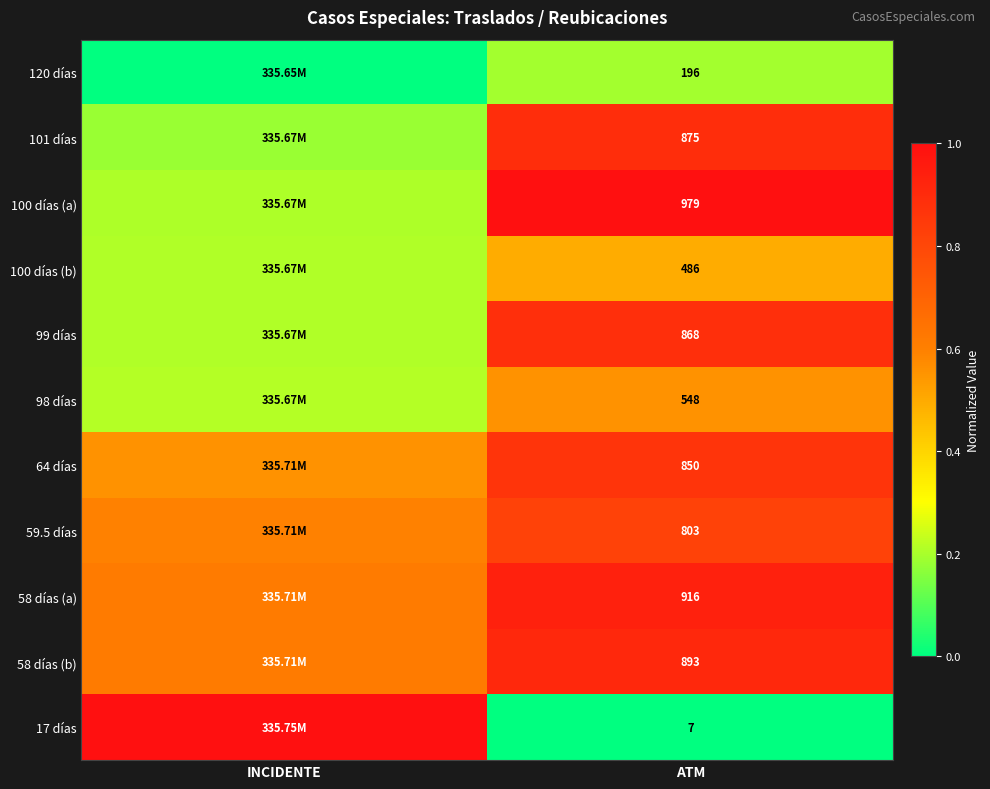

At which label does 101 días reach its peak?

ATM